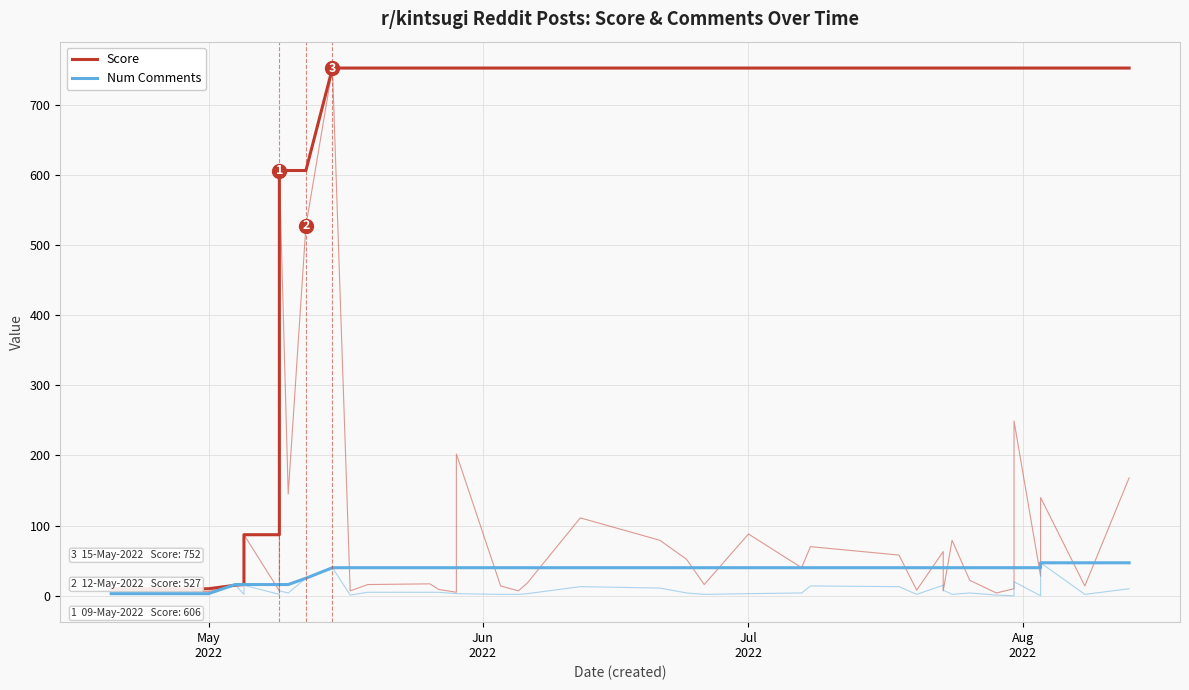

Is the value of Score at 18 greater than the value of Num Comments at 16?

Yes